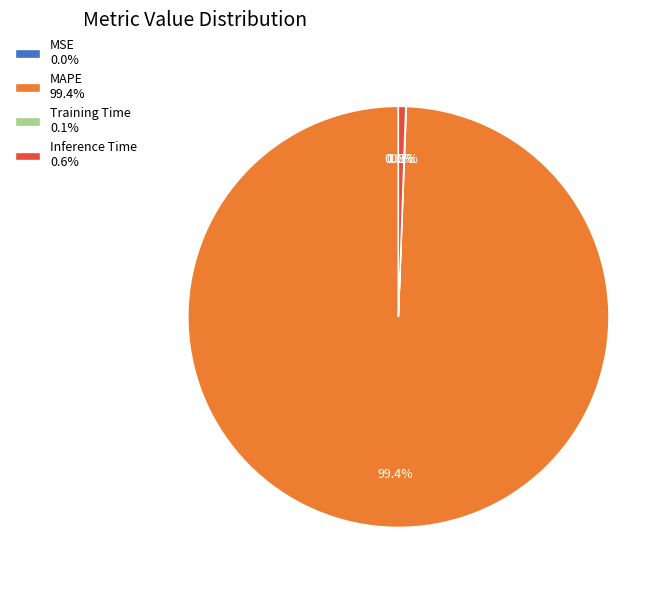

To the nearest percent, what is the difference between the largest and smallest slice percentages?

99%